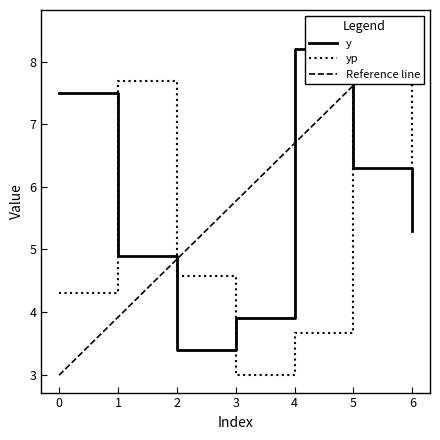

What is the sum of all yp values?

38.0